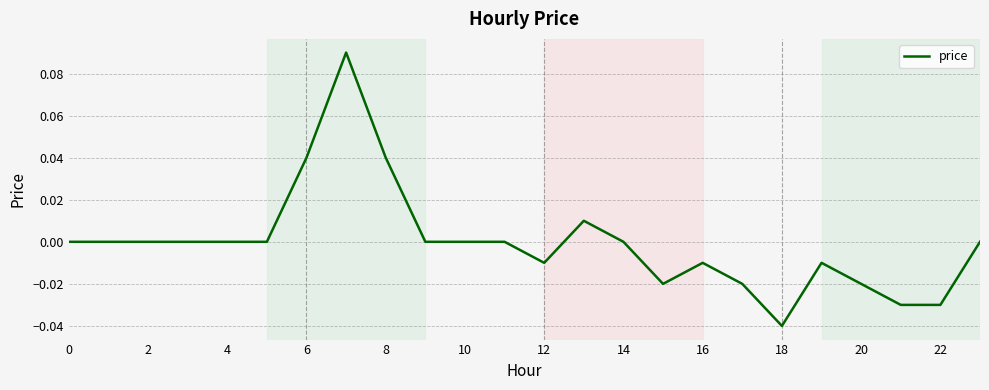

How many lines are shown in the chart?

1